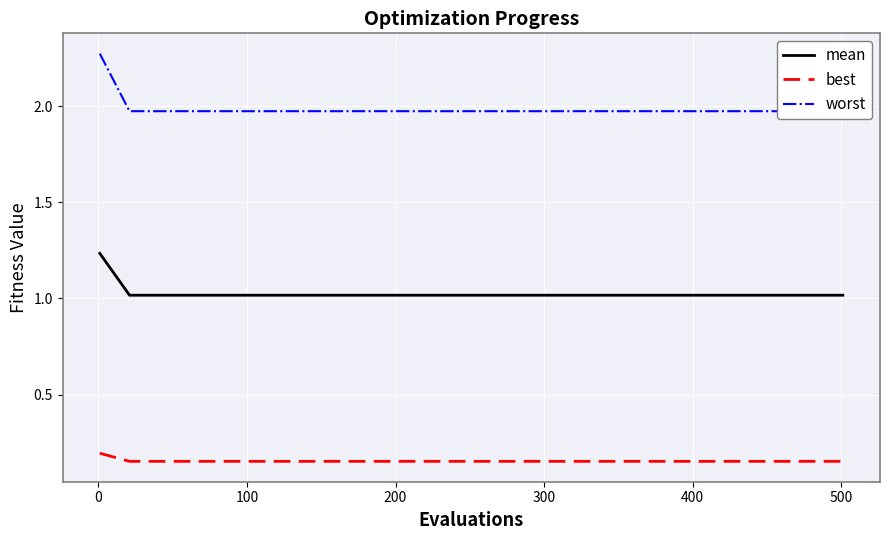

True or false: mean and best cross at least once.

False